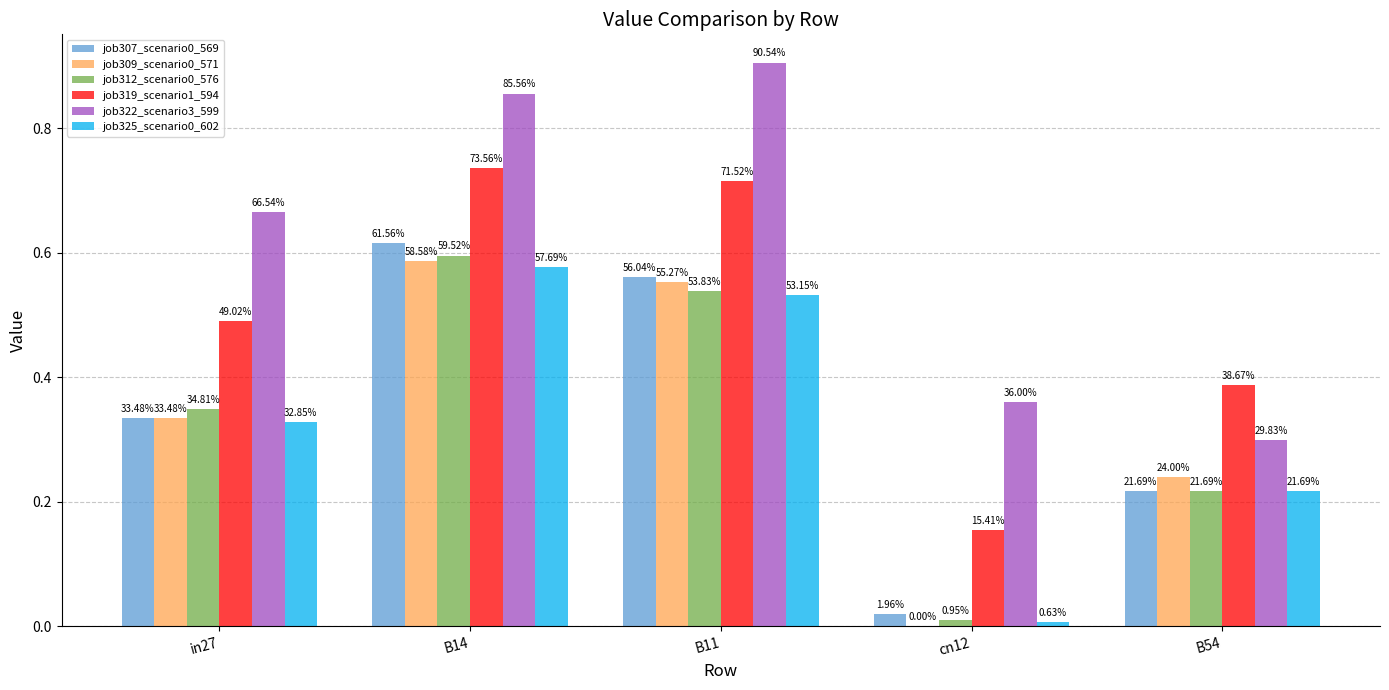

At how many categories does at least one series exceed 0?

5